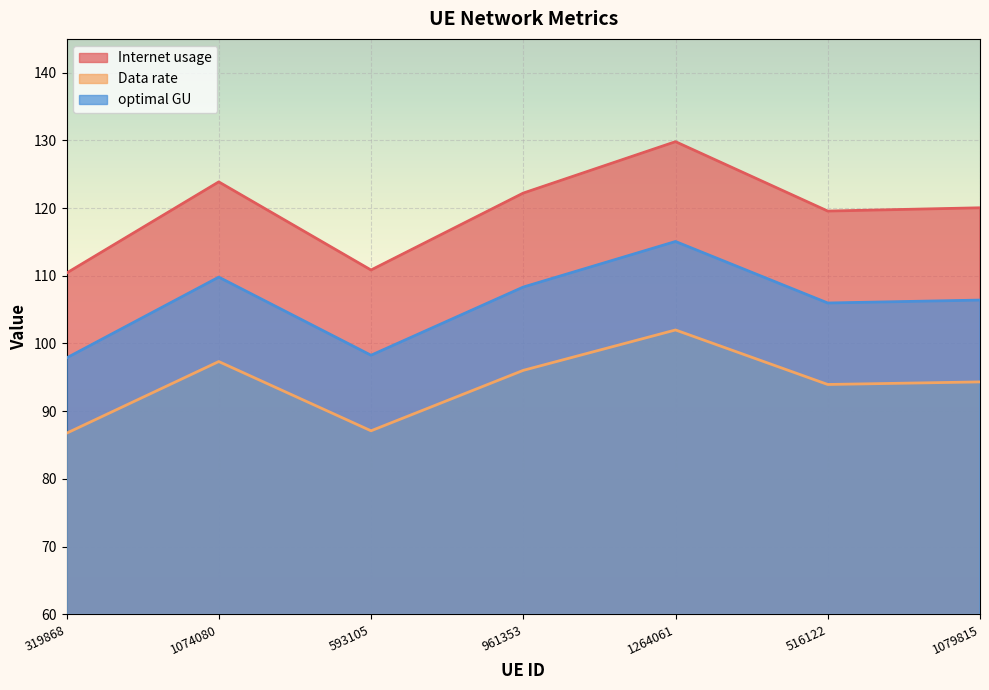

What is the average value of the optimal GU series?

106.0